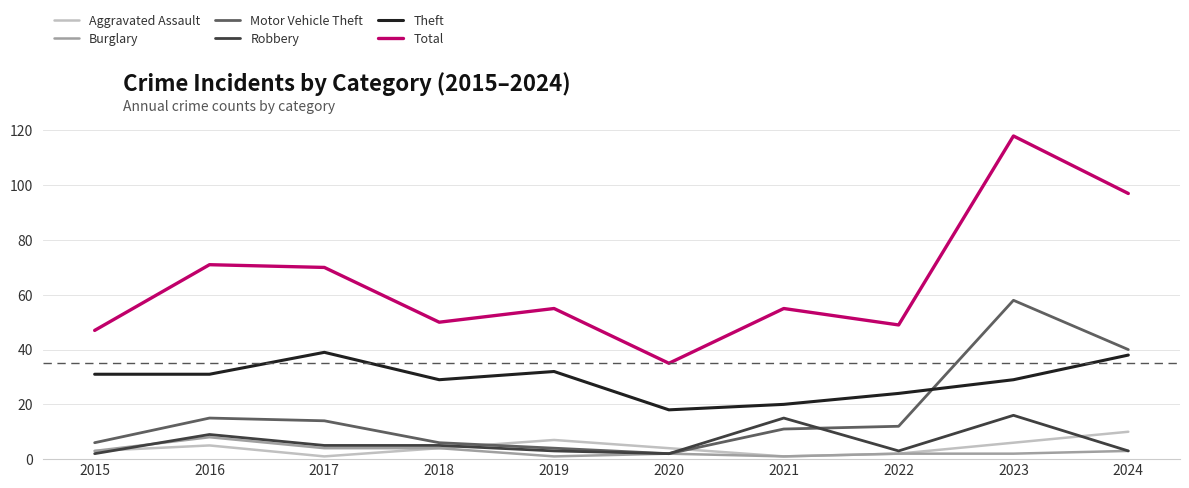

Is the value of Burglary at 2021 greater than the value of Total at 2020?

No